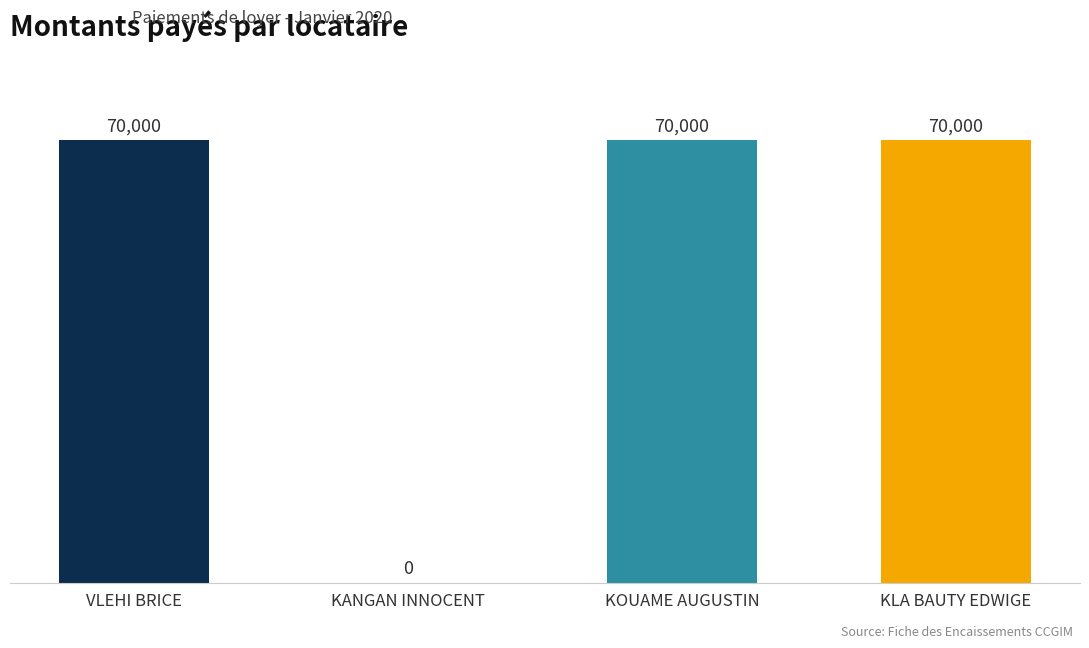

What is the maximum value shown in the chart?

70000